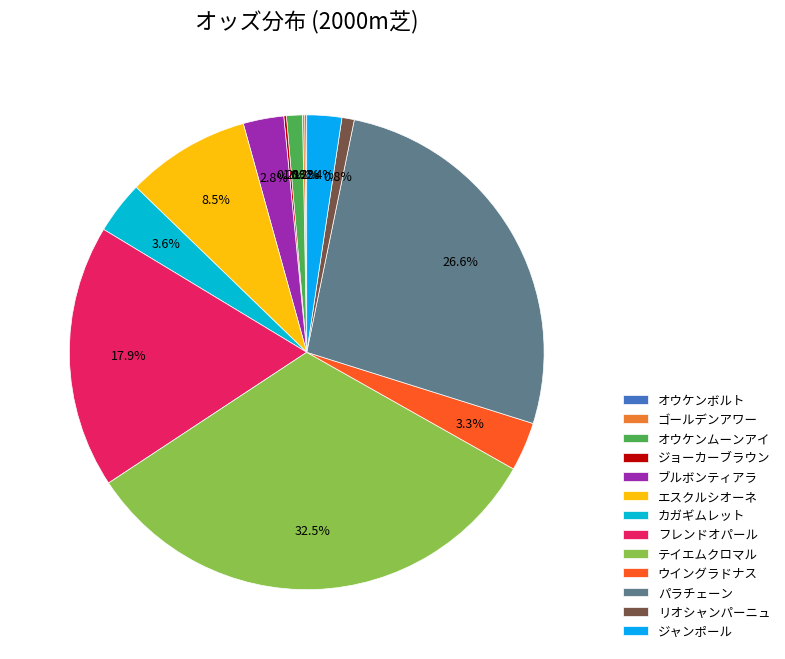

What percentage is the リオシャンパーニュ slice, to the nearest percent?

1%